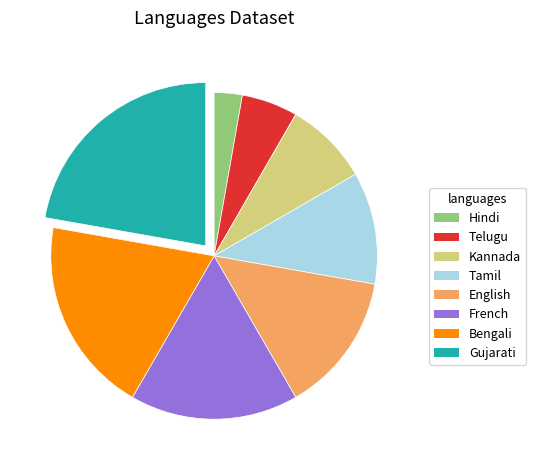

Rank the categories by value from highest to lowest.

Gujarati, Bengali, French, English, Tamil, Kannada, Telugu, Hindi